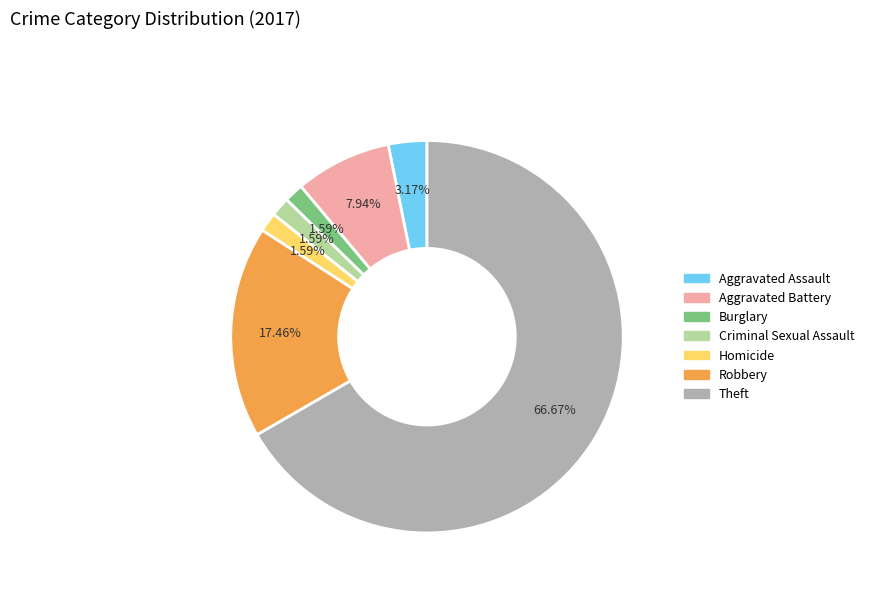

What is the ratio of the value at Aggravated Assault to the value at Aggravated Battery?

0.4